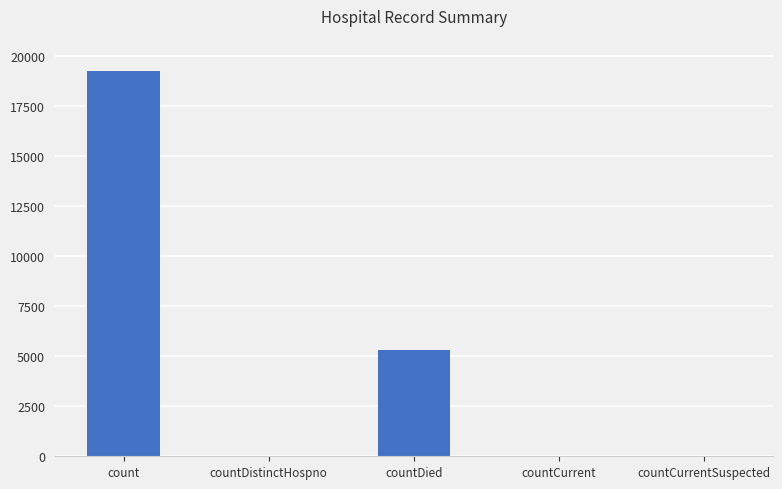

At which label is the value closest to 9624?

countDied